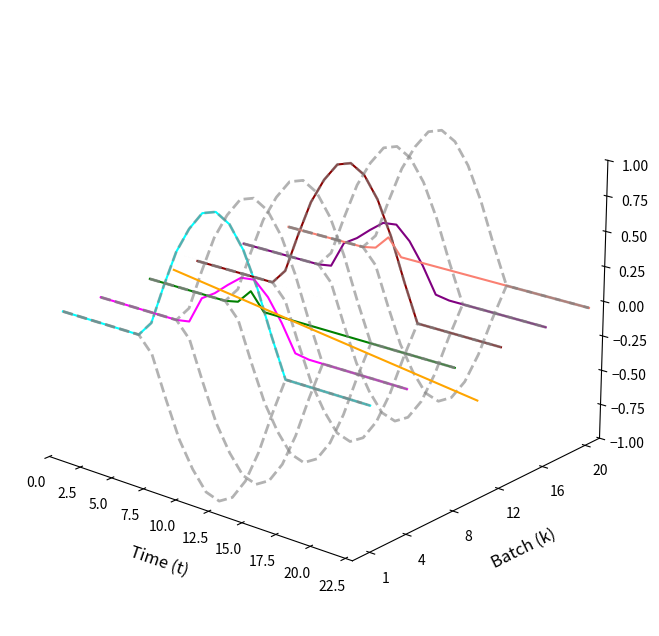

Is it true that the value at 19 is -0.0?

False